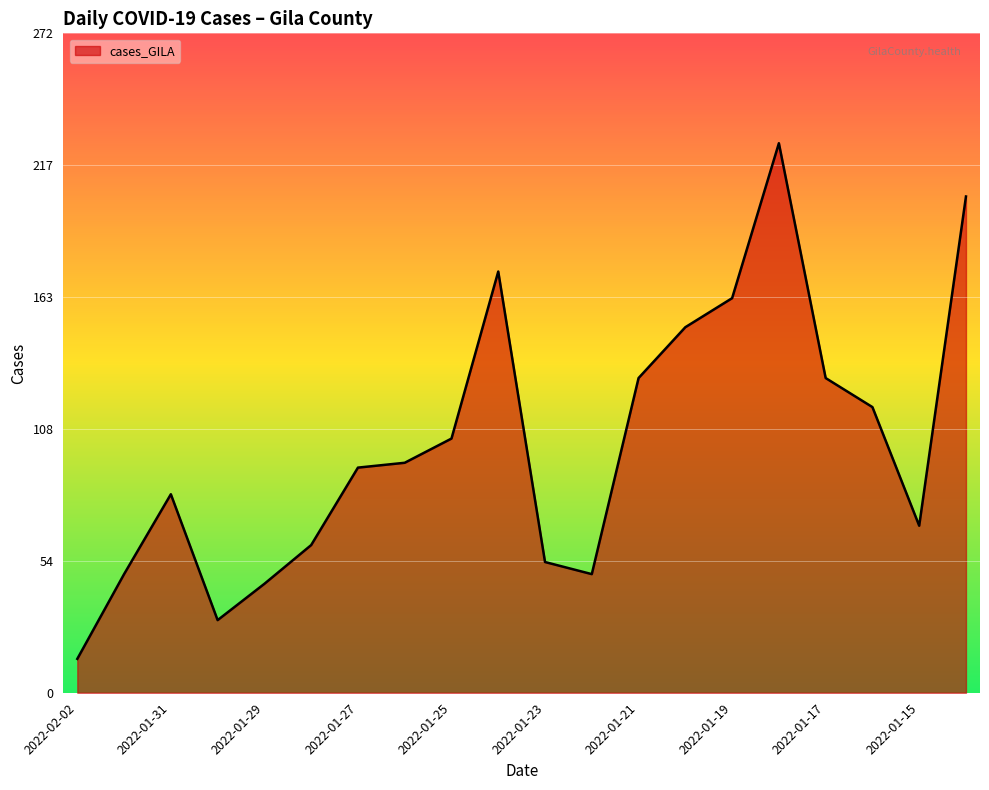

What is the smallest value displayed?

14